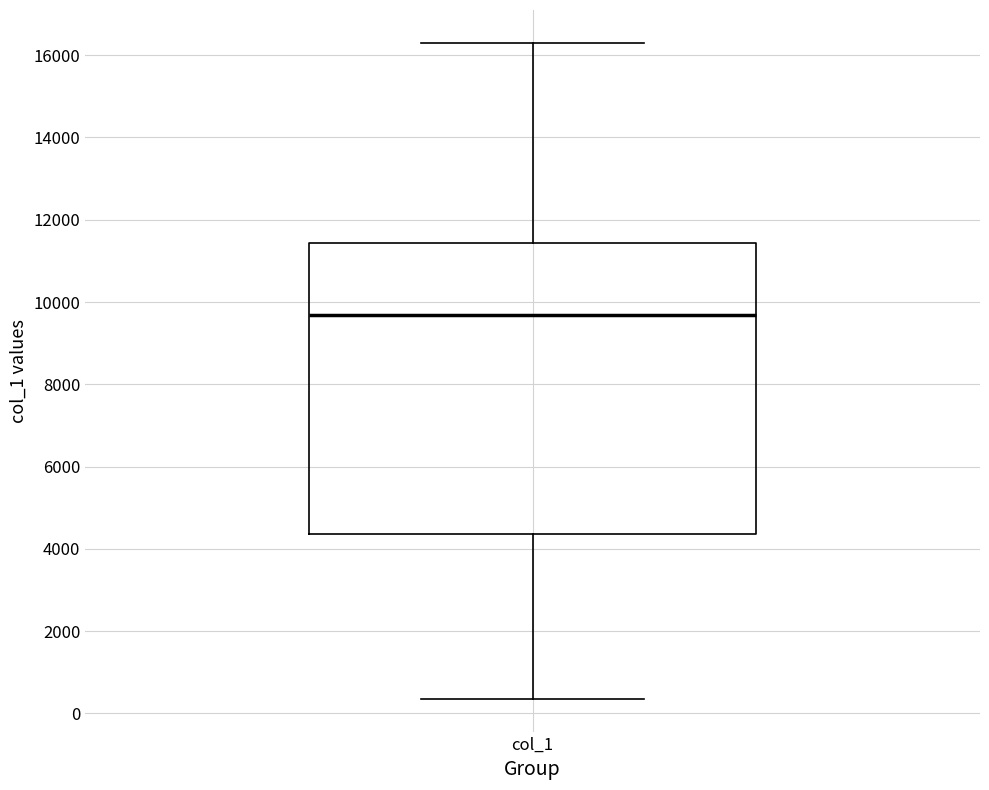

Transcribe this box plot: give where the median line is, the range the box spans, and where the two whiskers end, as read against the y-axis. The values are not printed on the chart, so give them approximately, as read against the axis.

median 9600, box 4400 to 11400, whiskers 400 to 16400